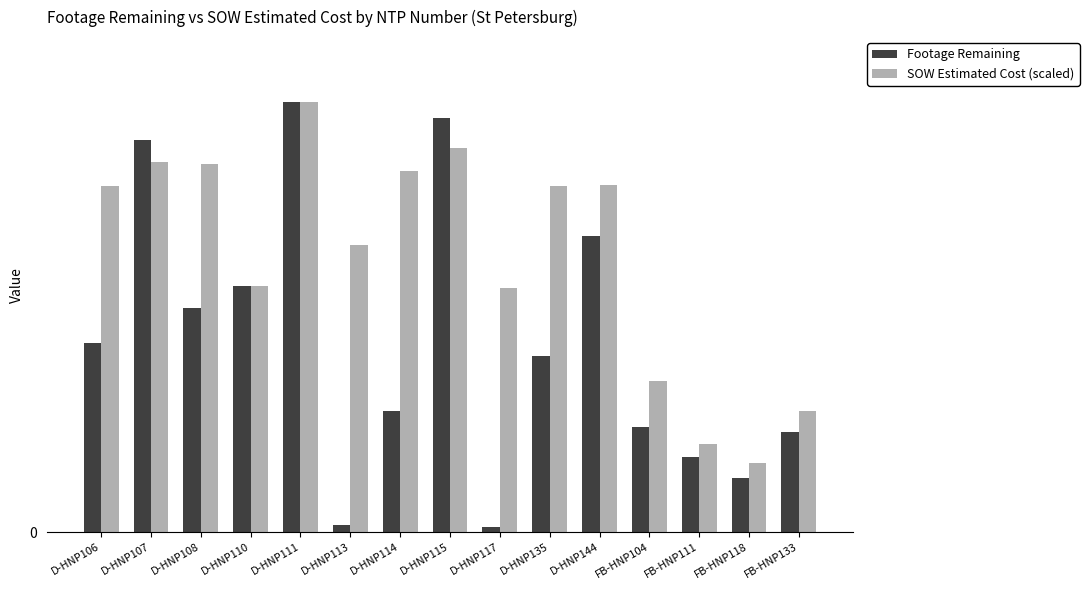

Rank the series by their average value, from highest to lowest.

SOW Estimated Cost (scaled), Footage Remaining